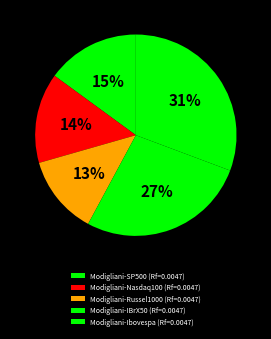

What is the total percentage of Modigliani-Nasdaq100 (Rf=0.0047) and Modigliani-SP500 (Rf=0.0047)?

29.4%